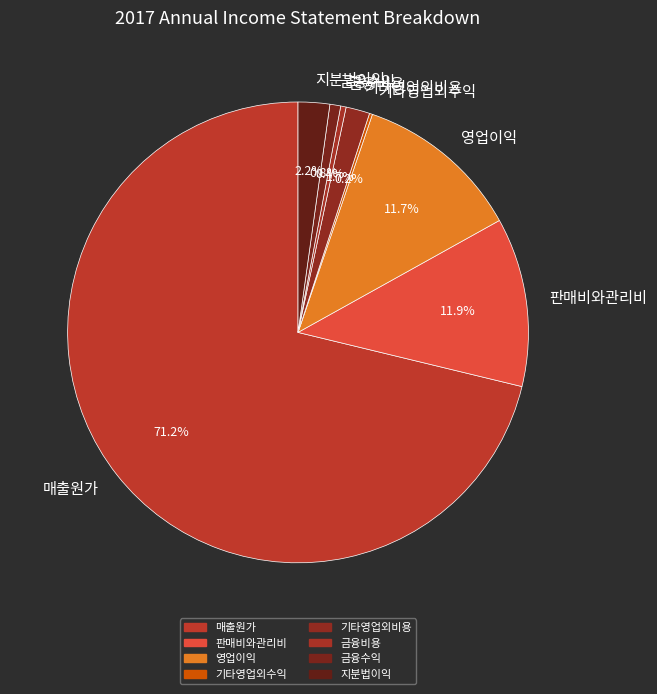

Which slice is the largest?

매출원가